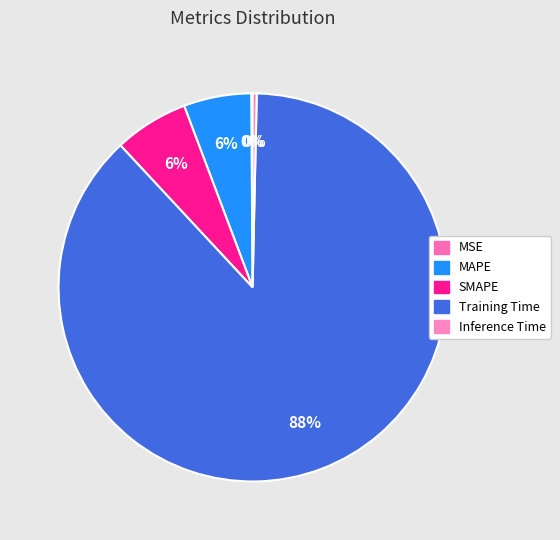

Which slice is the smallest?

MSE